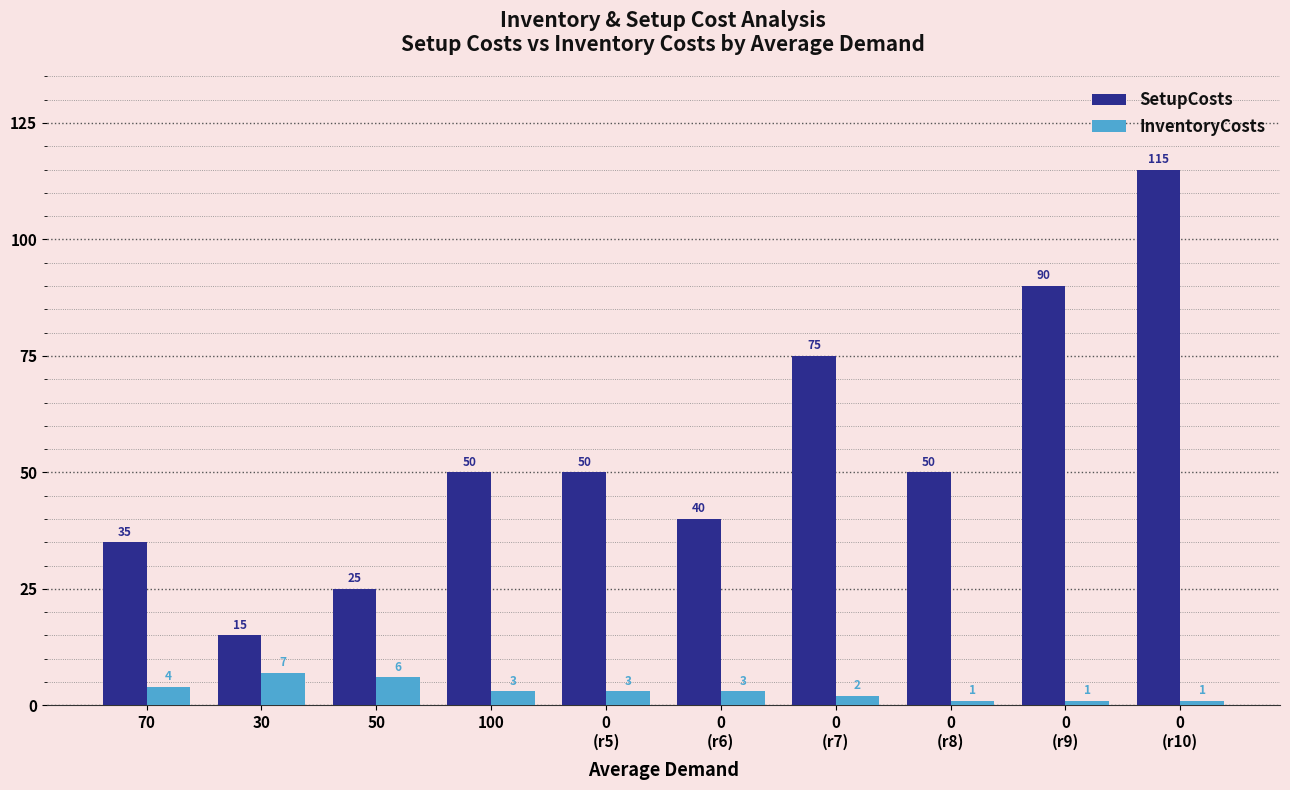

How many bars are there in total?

20